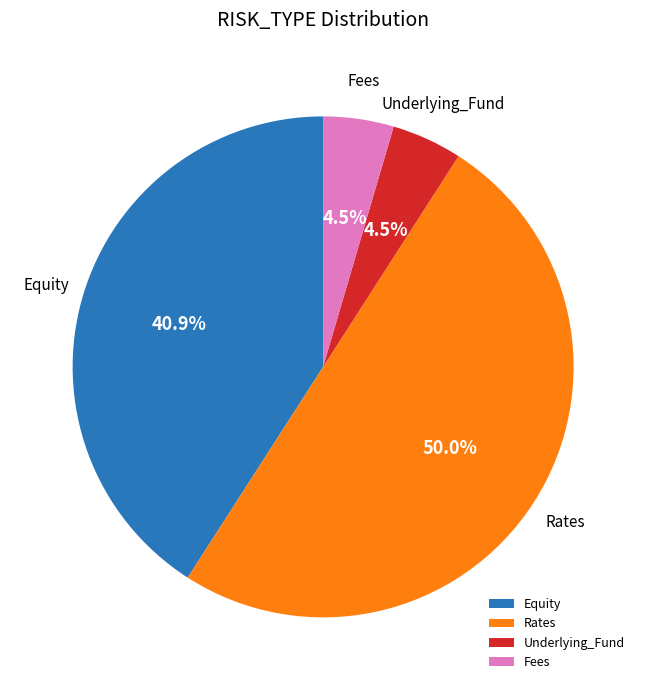

How many segments does this pie chart have?

4